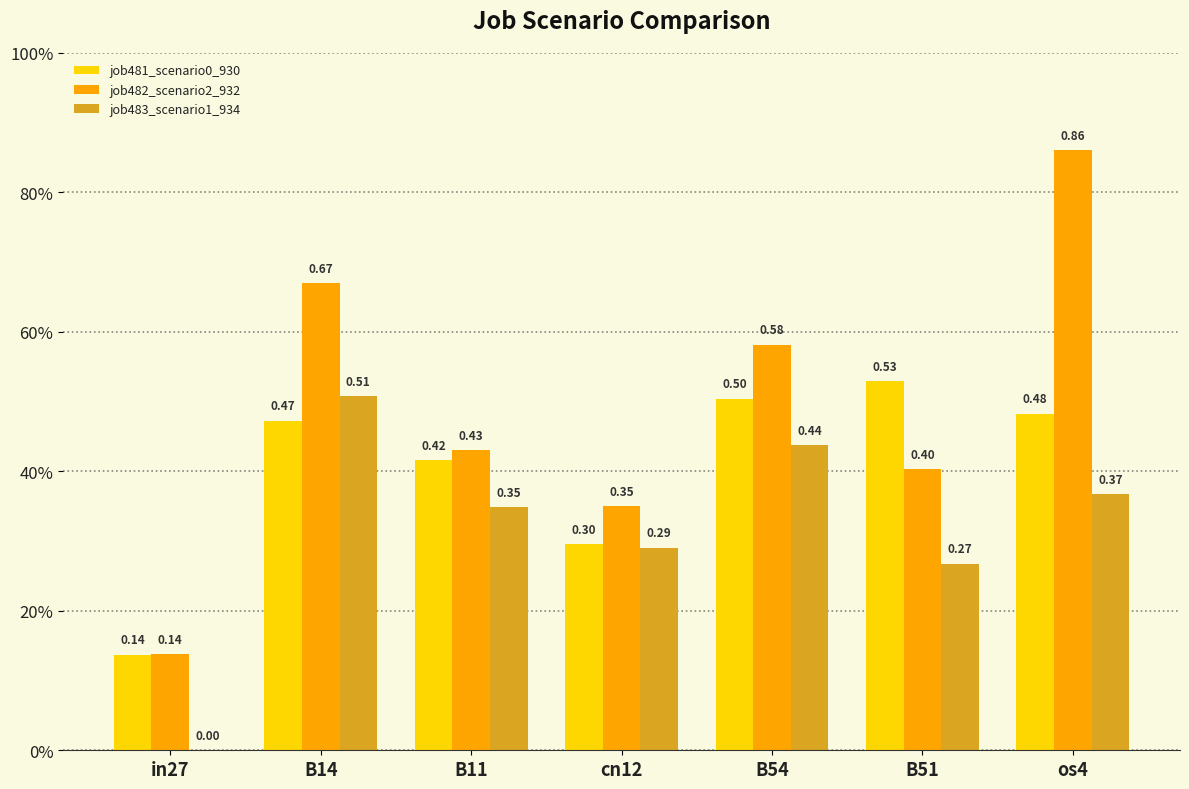

List the labels in order of job483_scenario1_934 value, largest first.

B14, B54, os4, B11, cn12, B51, in27